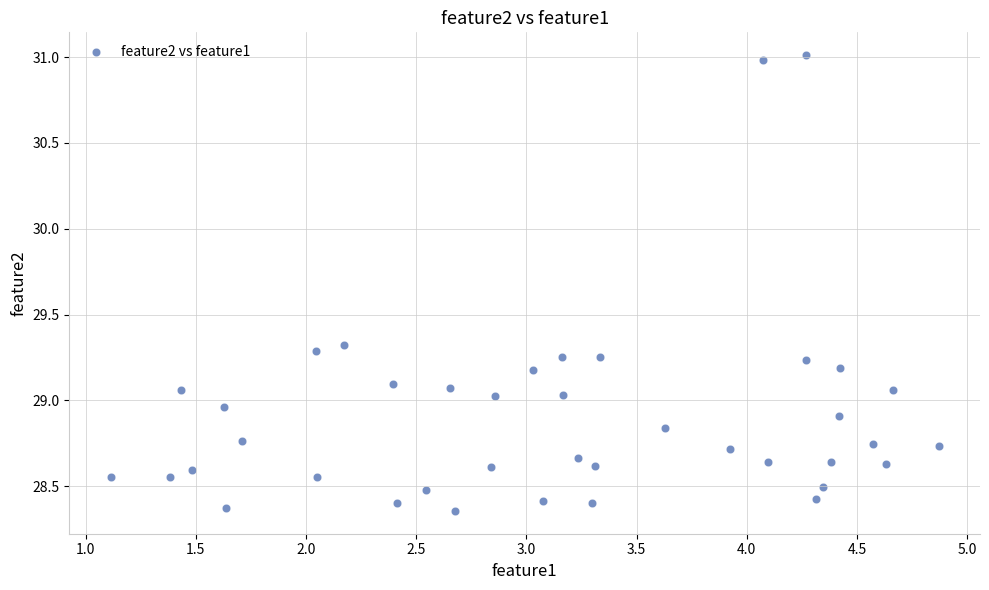

What is the range of X values (max minus min)?

3.8